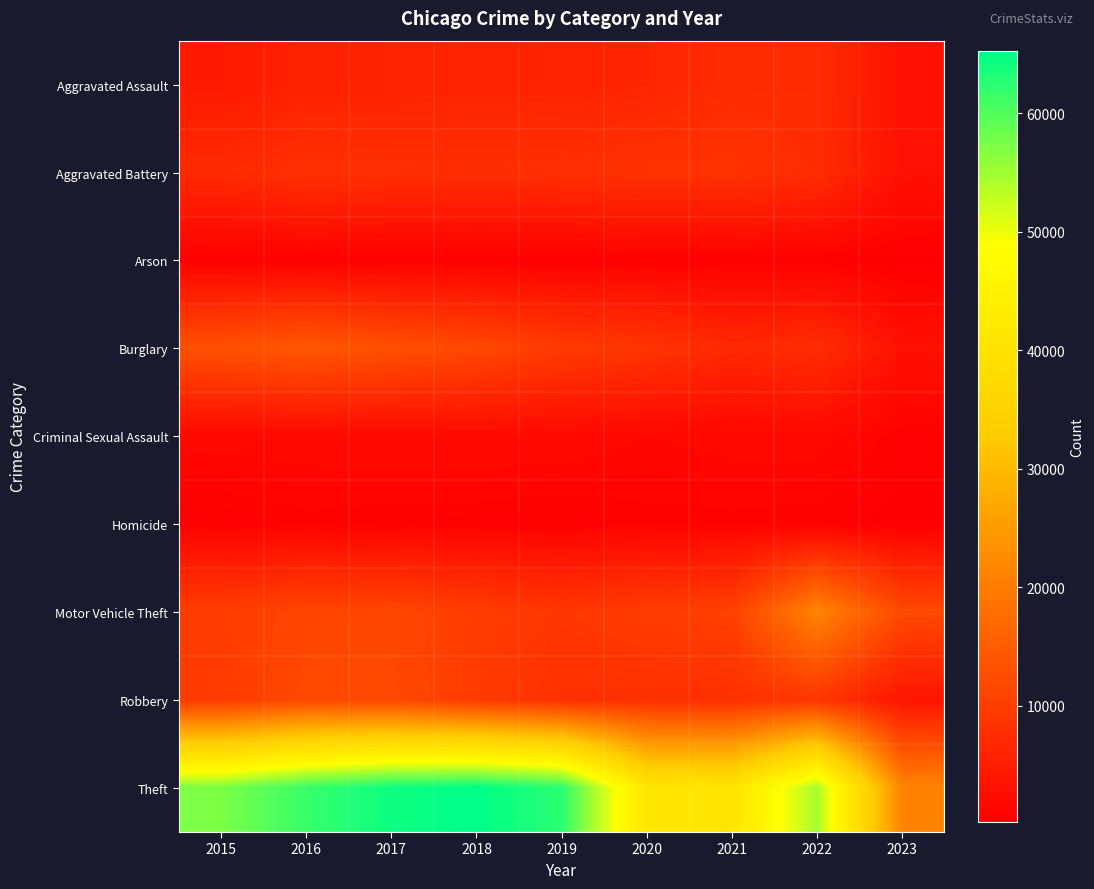

Which series has the widest spread of values?

Theft